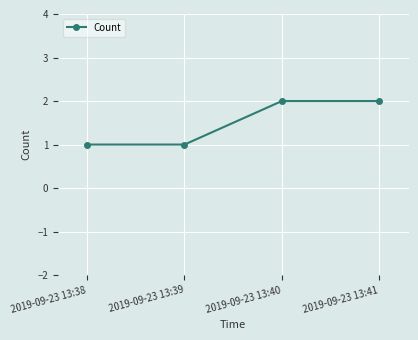

What is the value of the 3rd point from the left?

2